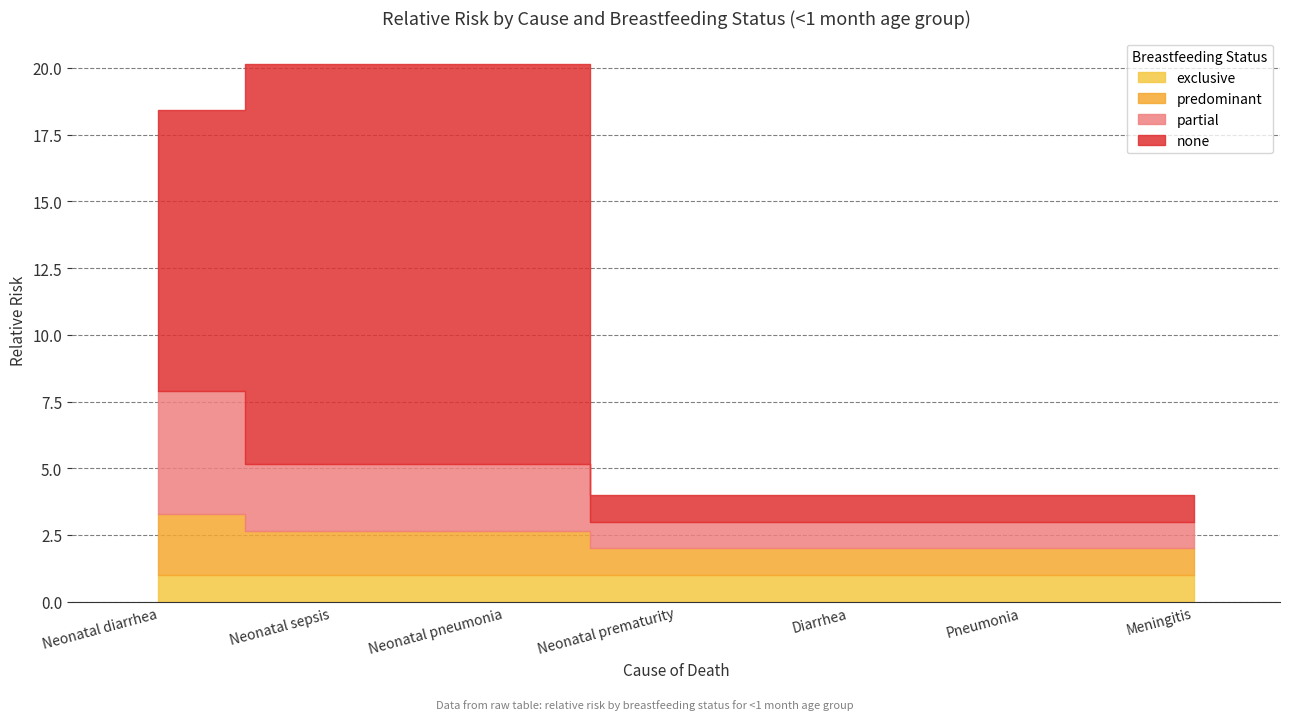

What is the average value of the exclusive series?

1.0